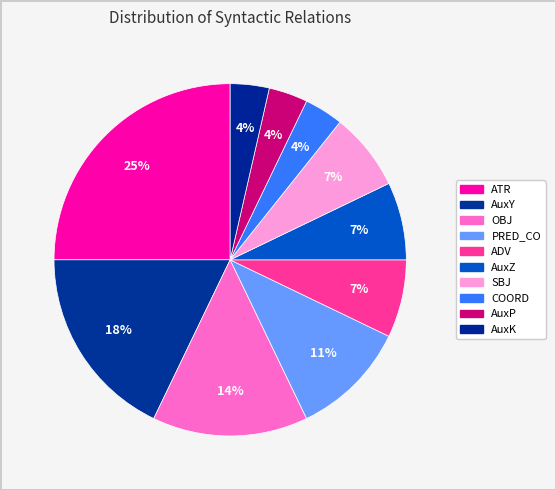

How many slices are in this pie chart?

10